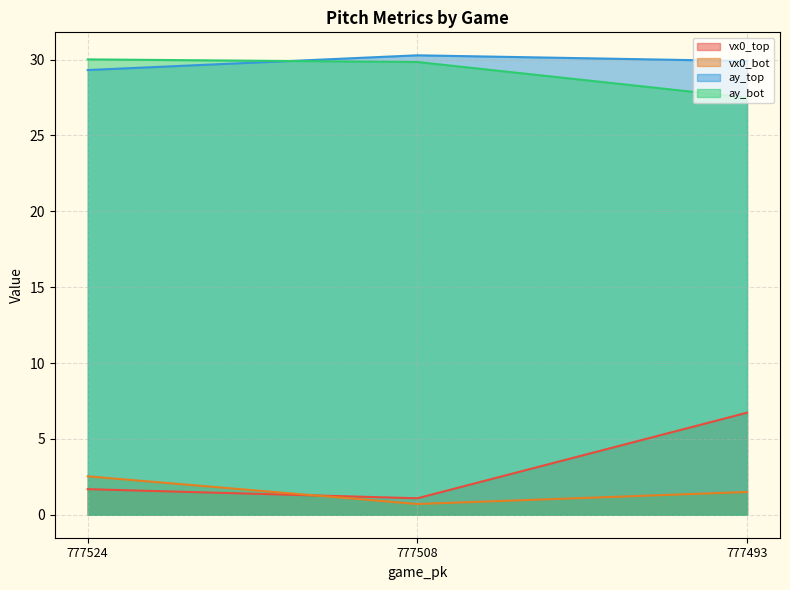

Reading right to left, transcribe all the data shown in this chart.

vx0_top: 6.7	1.1	1.7
vx0_bot: 1.5	0.7	2.5
ay_top: 29.9	30.3	29.3
ay_bot: 27.5	29.8	30.0